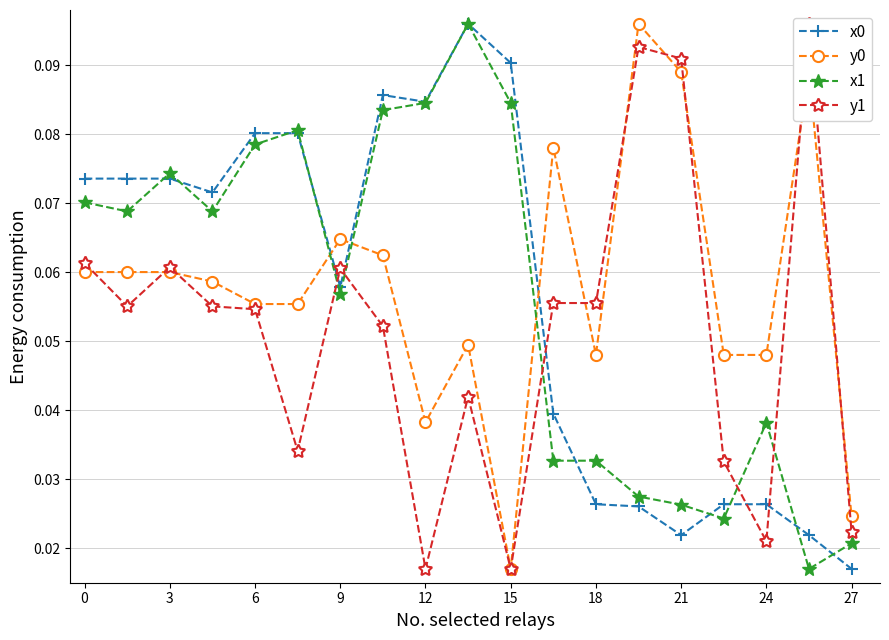

In y0, how many points are lower than both neighbors (excluding endpoints)?

3